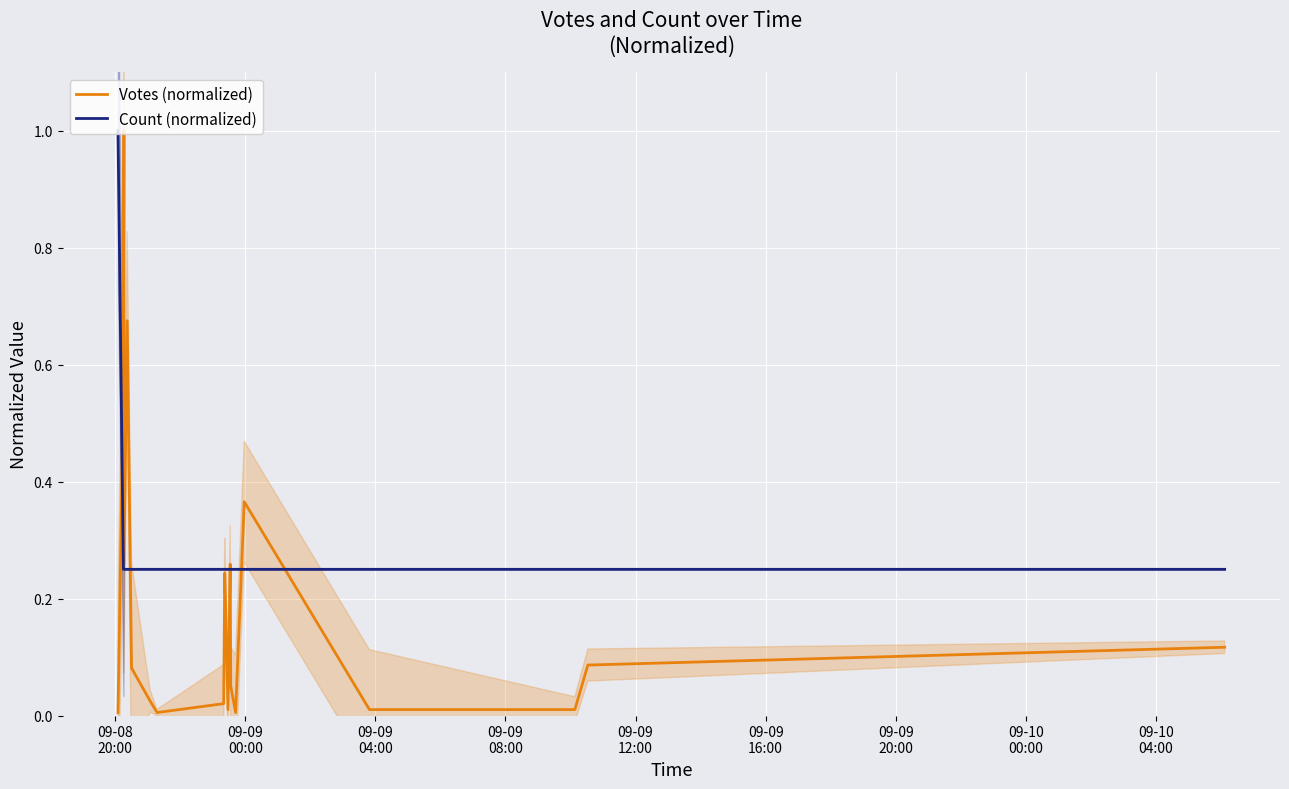

True or false: Votes (normalized) and Count (normalized) intersect in this chart.

True